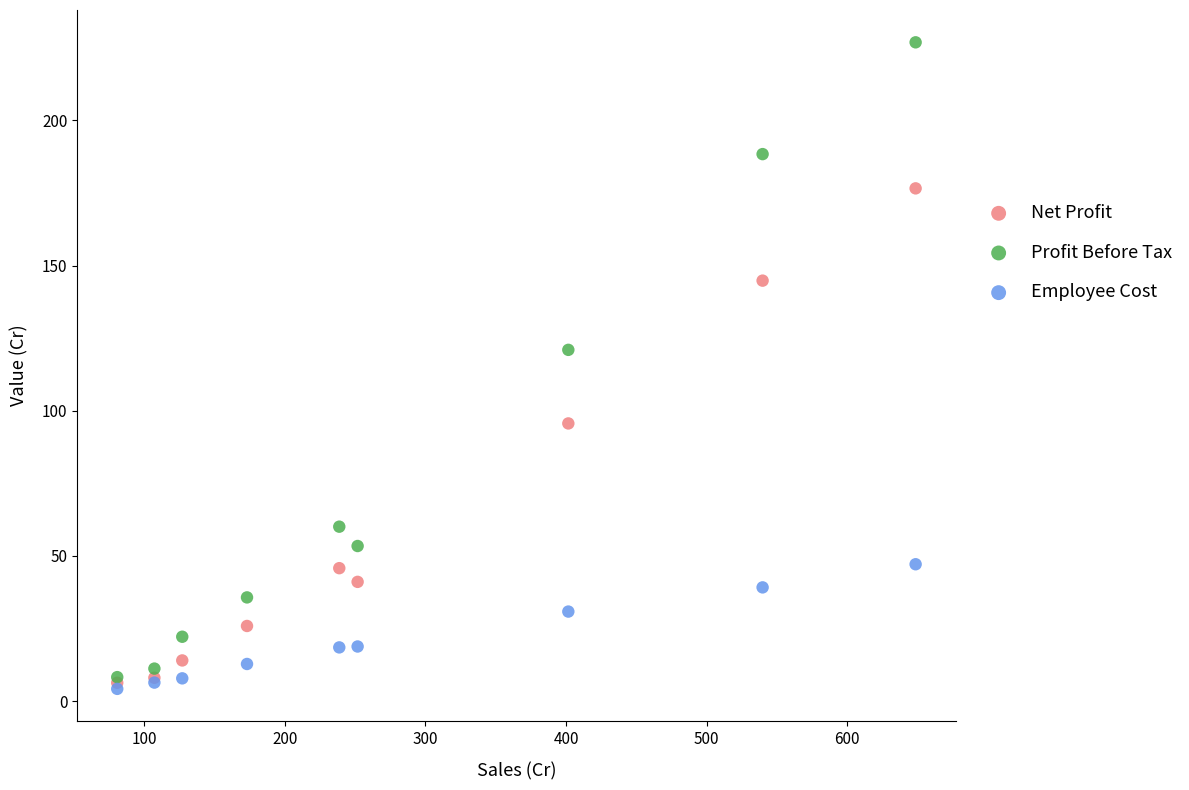

Which series has the largest Y range (max minus min)?

Profit Before Tax